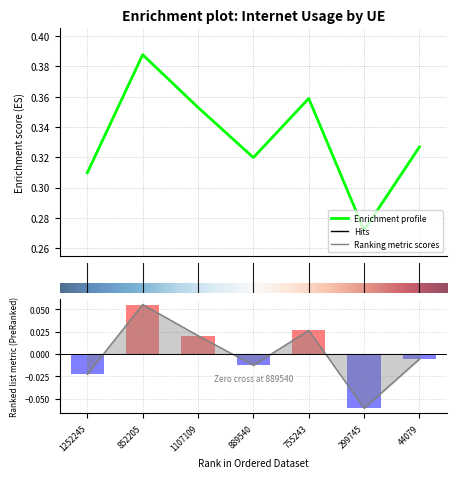

Count the values in the range 0 to 1.

7